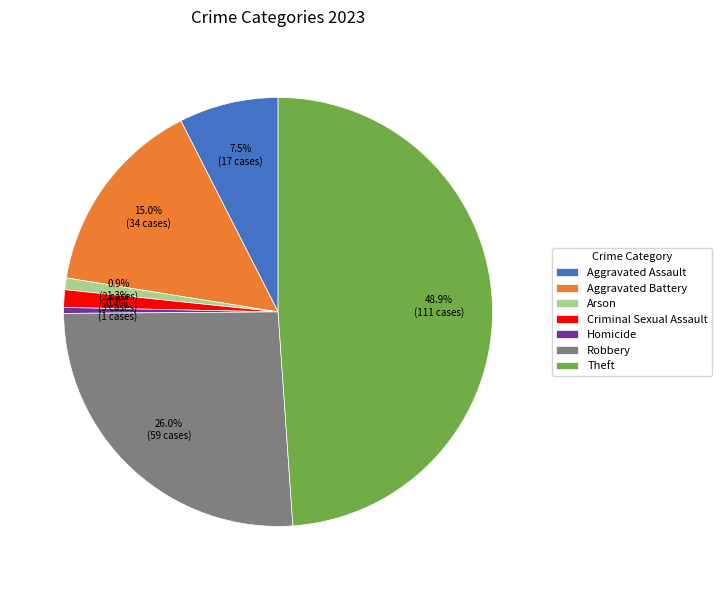

Count the number of slices in the pie.

7